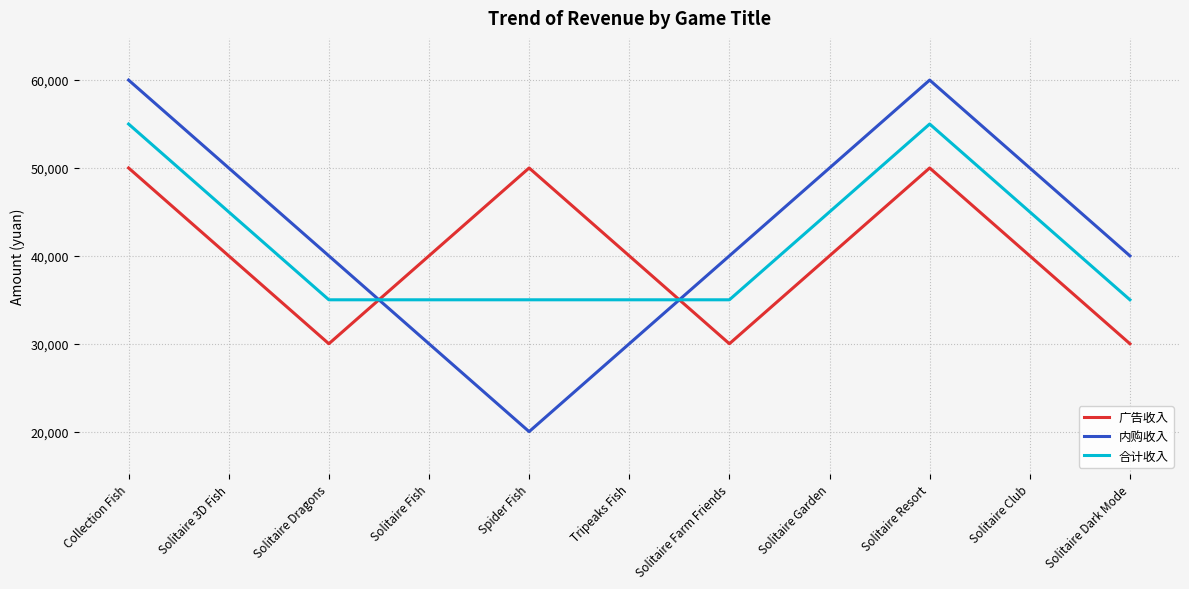

Count the number of categories in the chart.

11